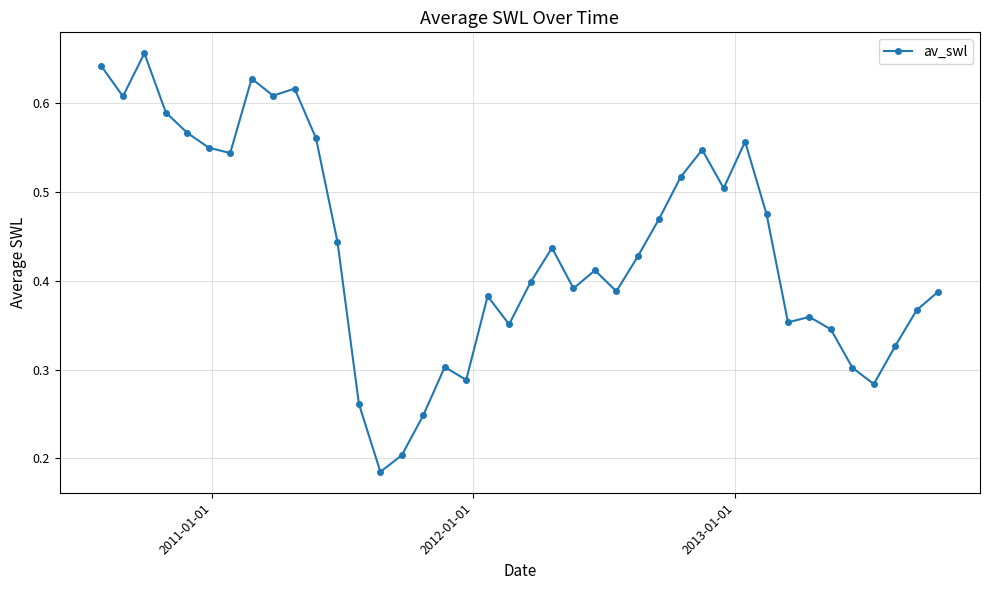

How many categories are shown in the chart?

40